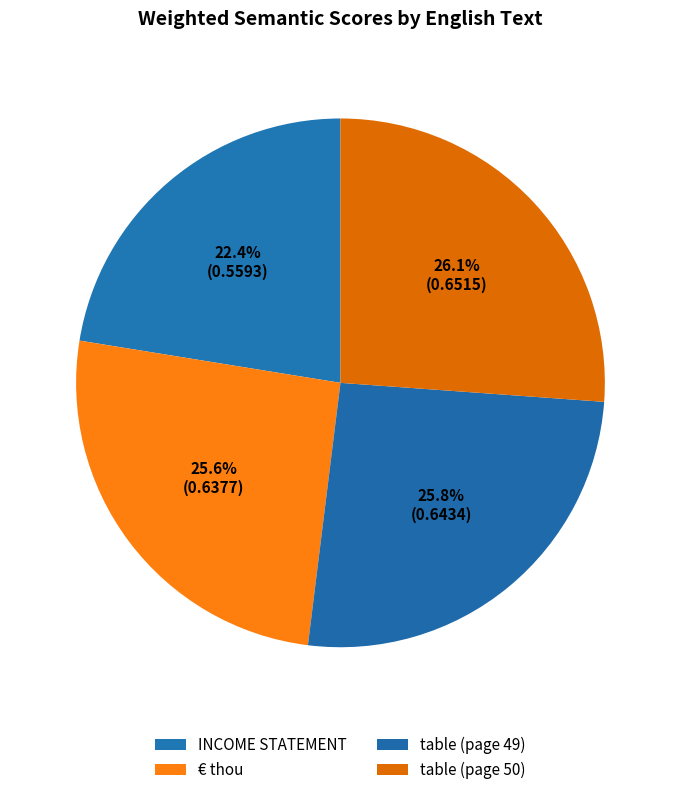

How many segments does this pie chart have?

4